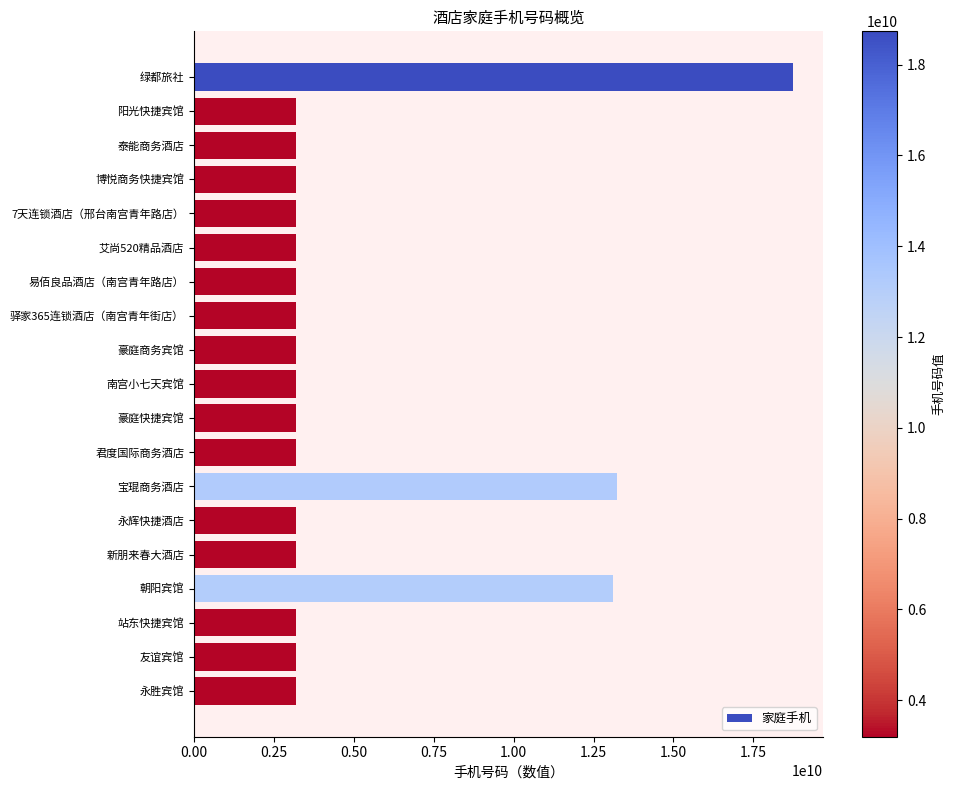

Approximately how many times larger is the value at 永辉快捷酒店 compared to 艾尚520精品酒店?

1.0